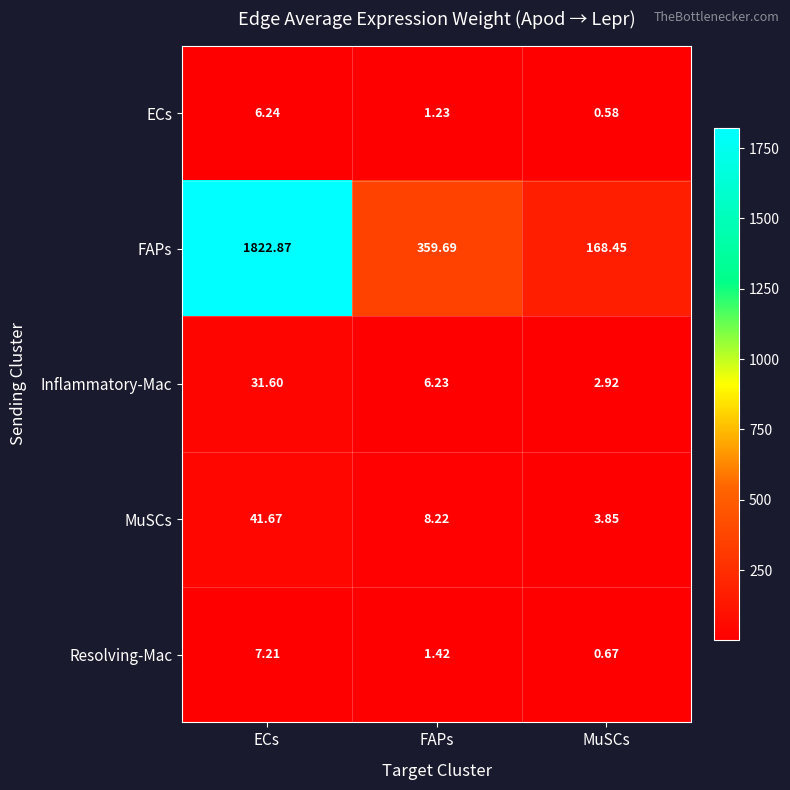

How many data points in MuSCs are above 8?

2